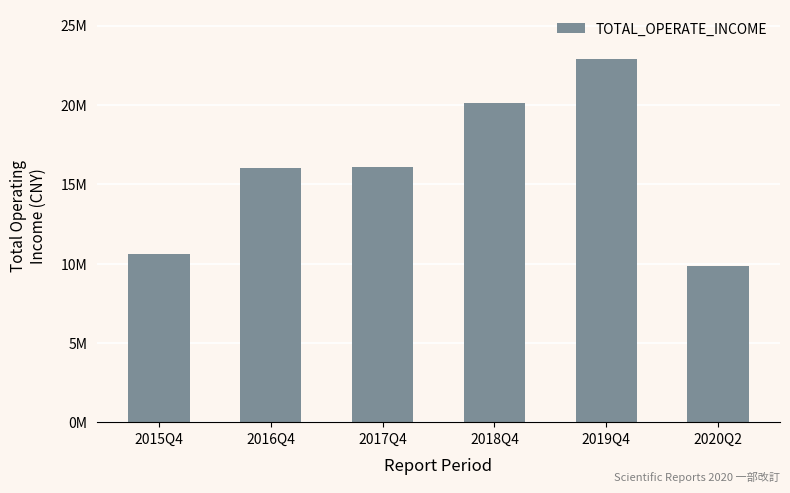

Are the bars horizontal?

No